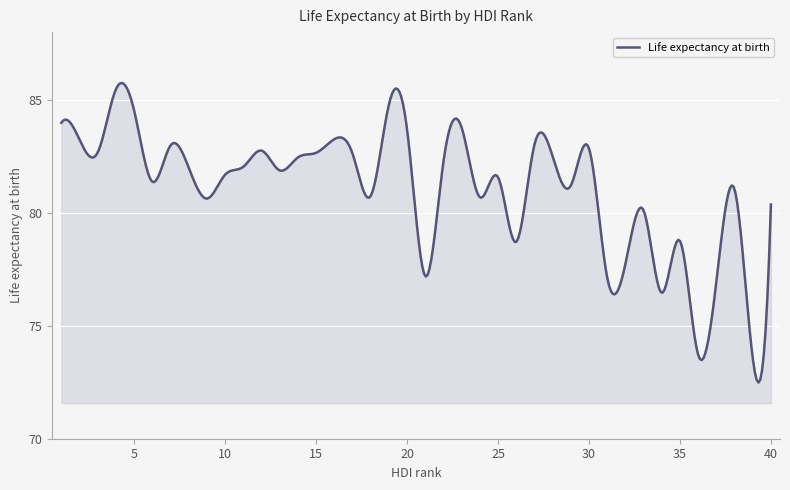

What is the difference between the maximum and minimum values?

13.3